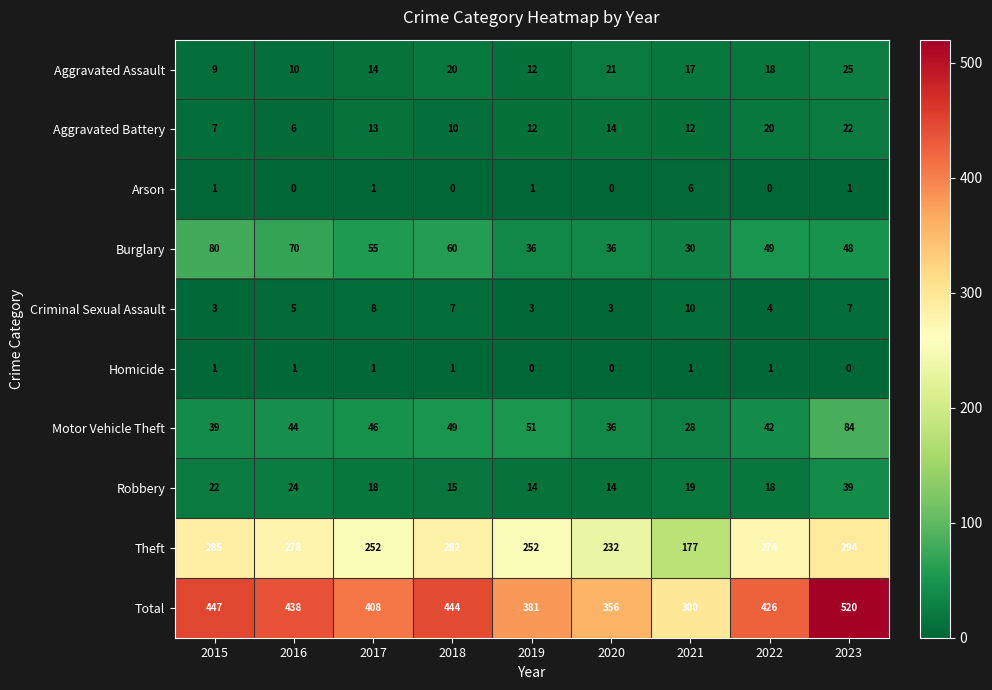

Rank the series by their maximum value, from highest to lowest.

Total, Theft, Motor Vehicle Theft, Burglary, Robbery, Aggravated Assault, Aggravated Battery, Criminal Sexual Assault, Arson, Homicide